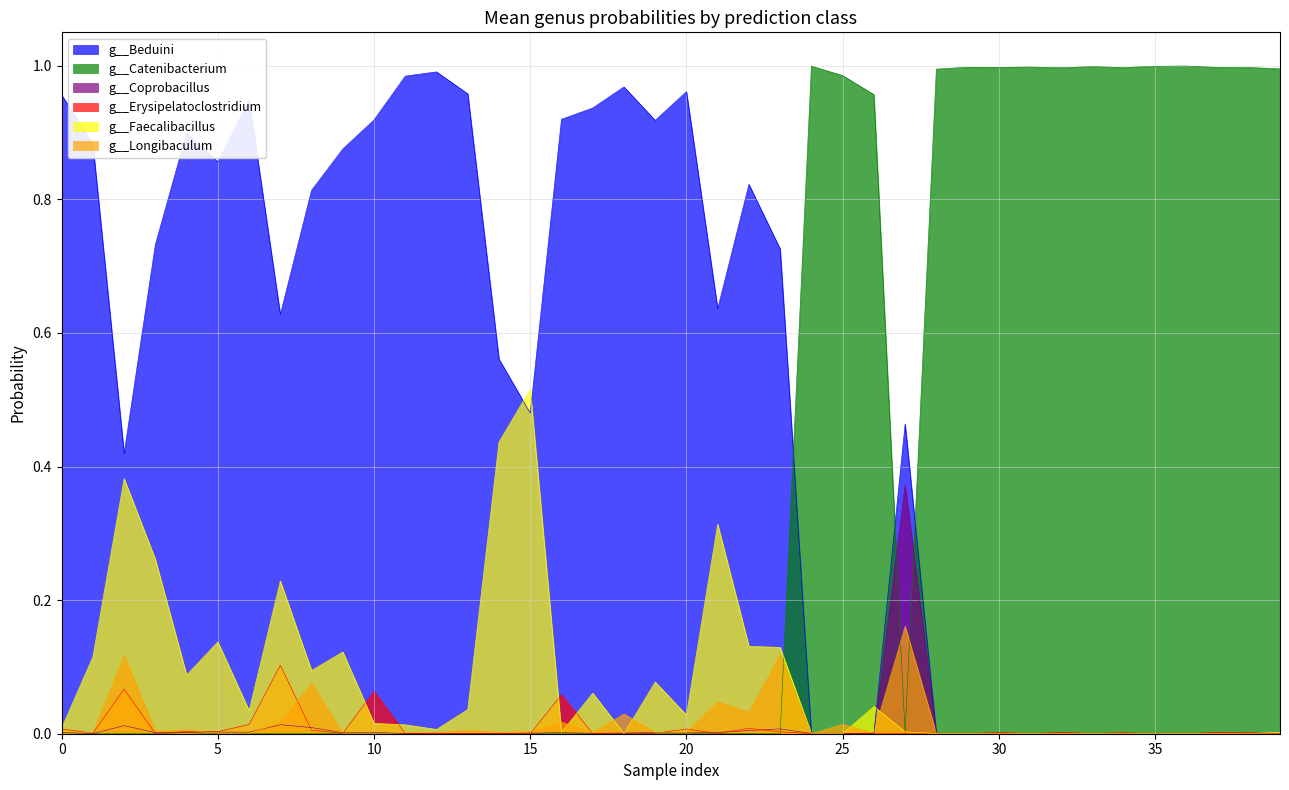

Between 1 and 2, which is larger?

1